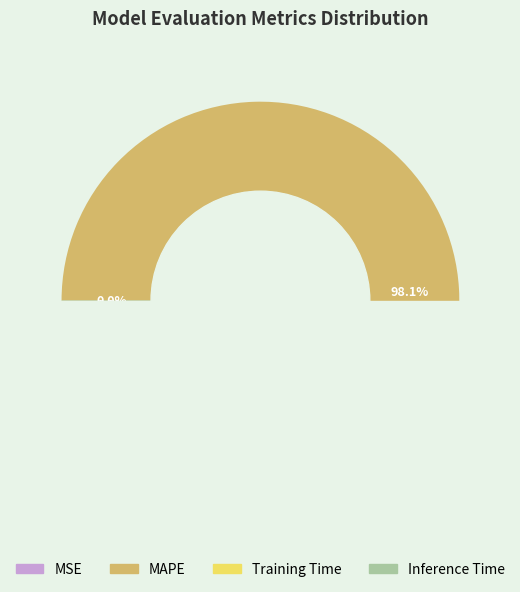

Is MAPE the majority of the pie?

Yes